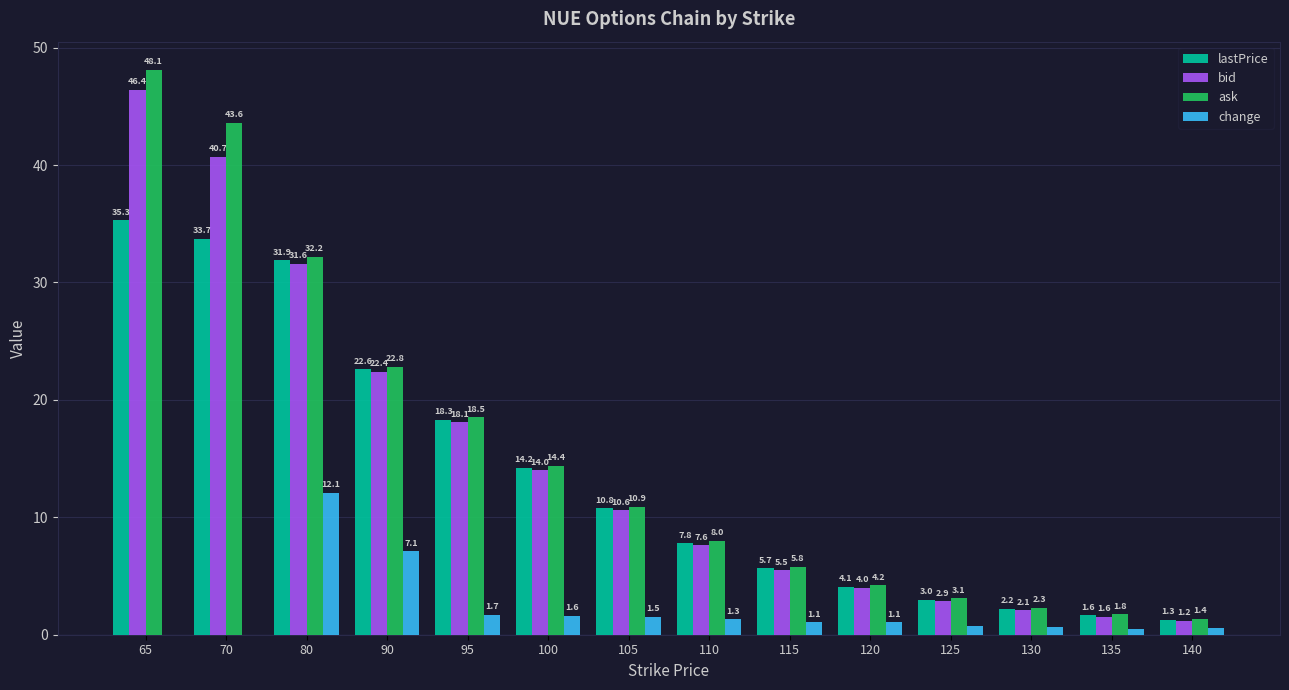

What is the maximum value for lastPrice?

35.3